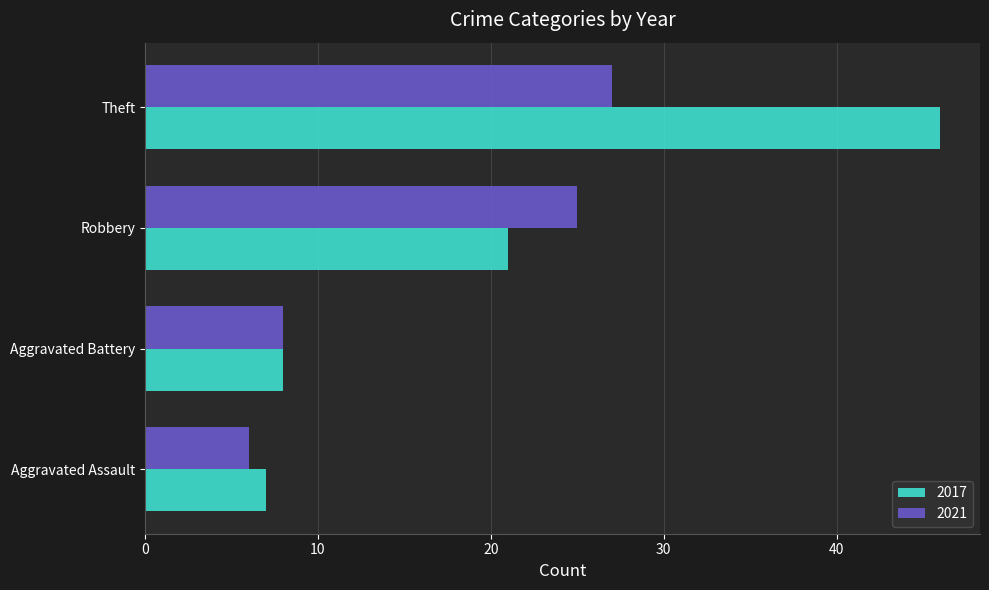

What is the sum of all 2017 values?

82